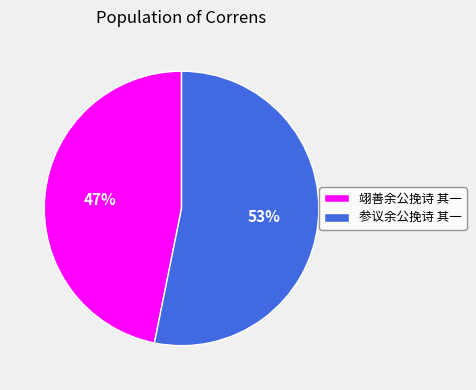

Is it true that 参议余公挽诗 其一 is 47% of the pie?

False